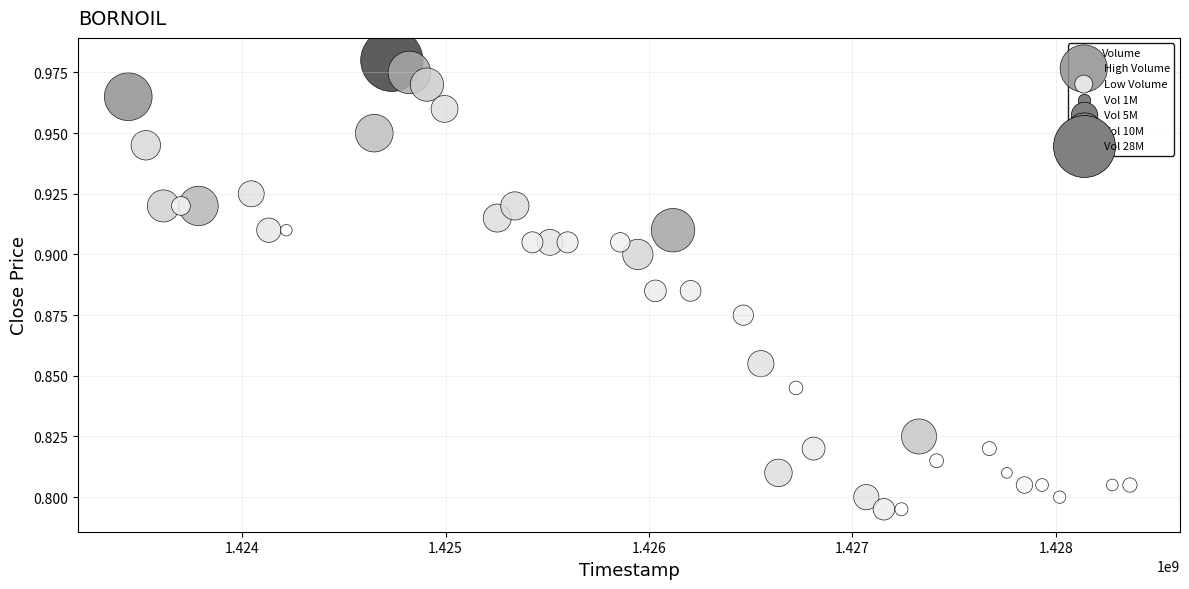

Which series reaches the maximum Y coordinate?

High Volume